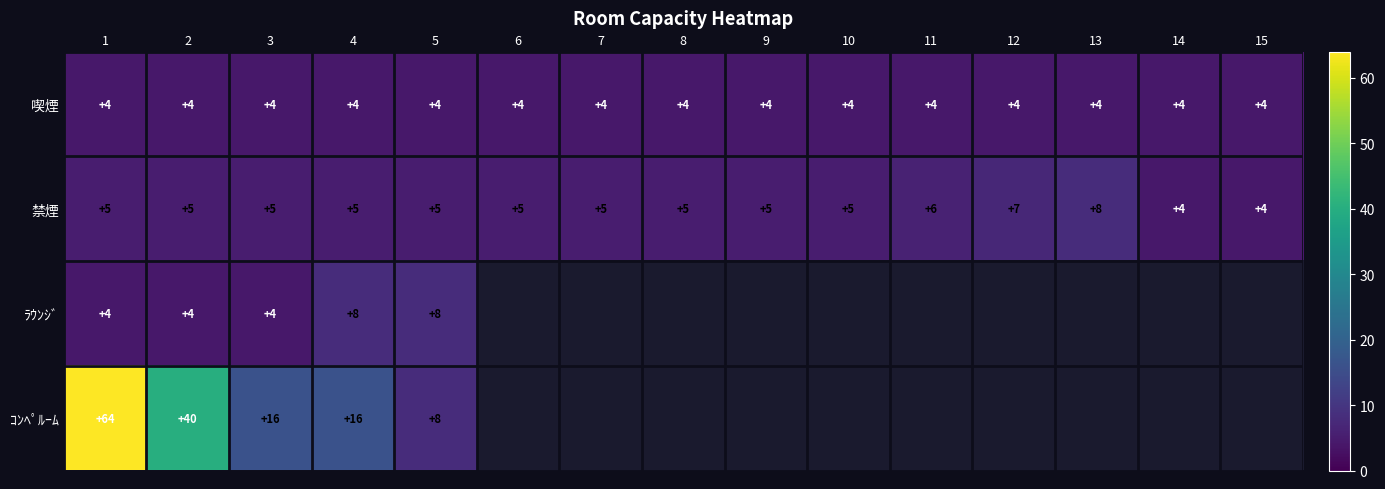

Is it true that 禁煙 equals 8 at 11?

False